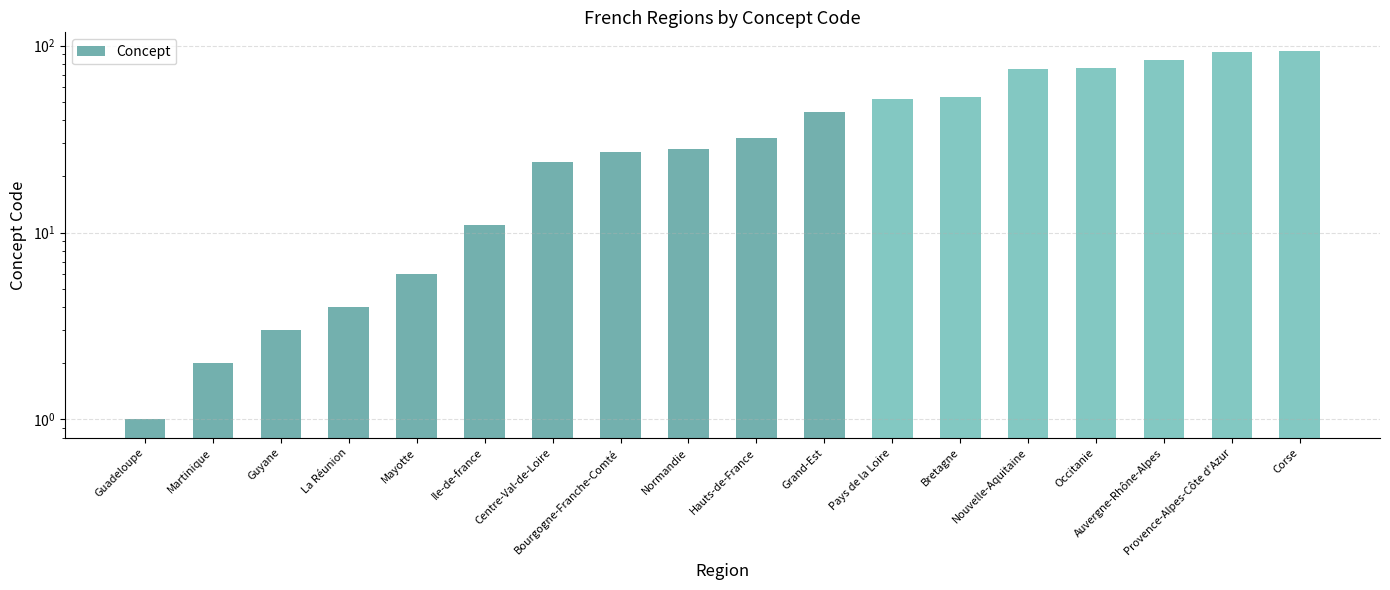

What value does the data have at Provence-Alpes-Côte d'Azur?

93